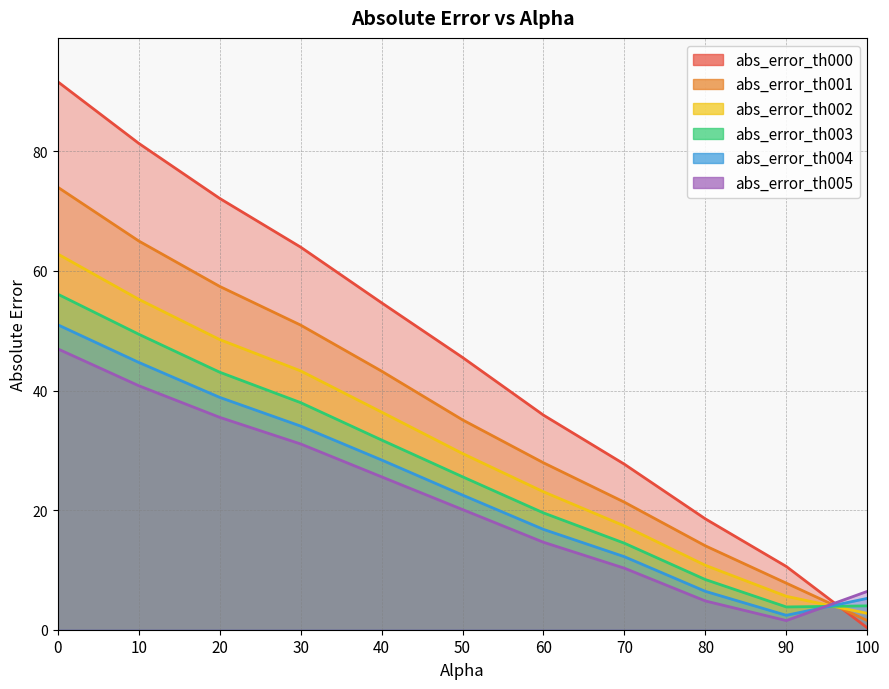

How many series are shown in this chart?

6